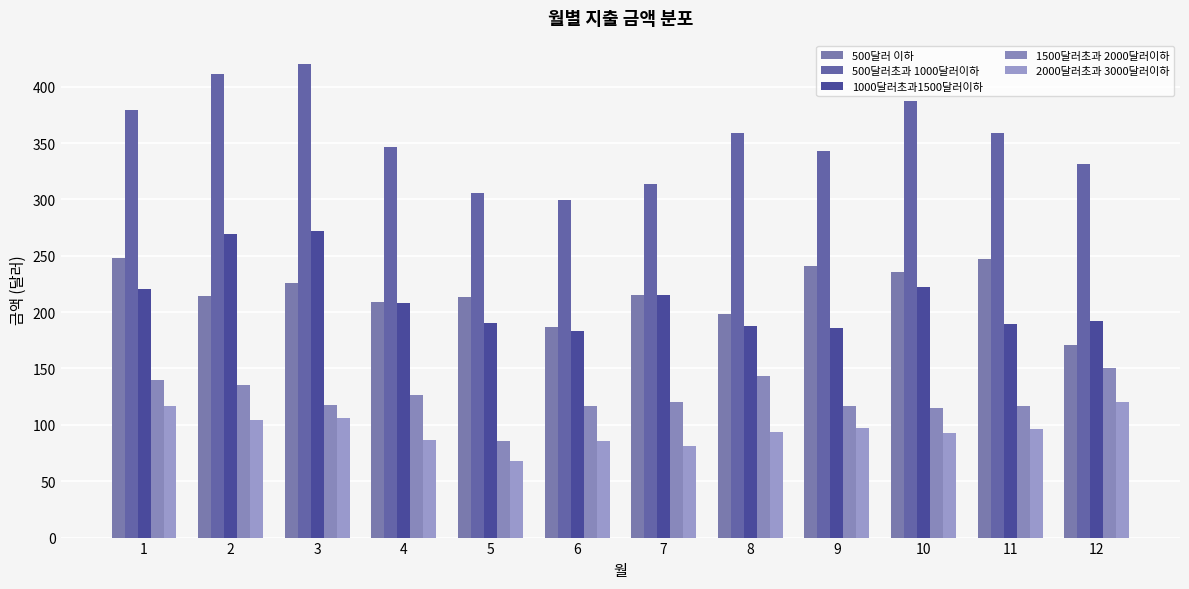

Is the value of 500달러 이하 at 6 greater than the value of 500달러초과 1000달러이하 at 3?

No